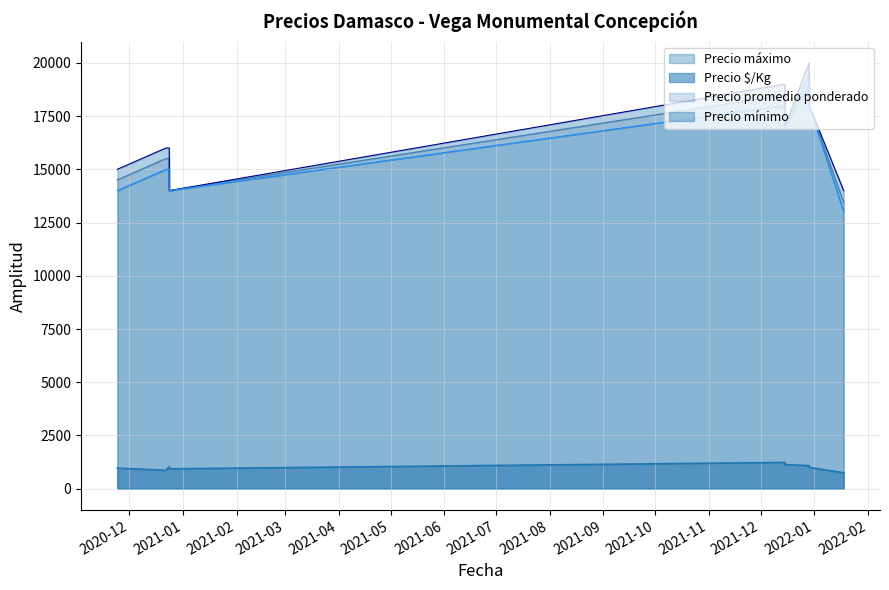

What is the total value across all series at 2020-12-24?

47533